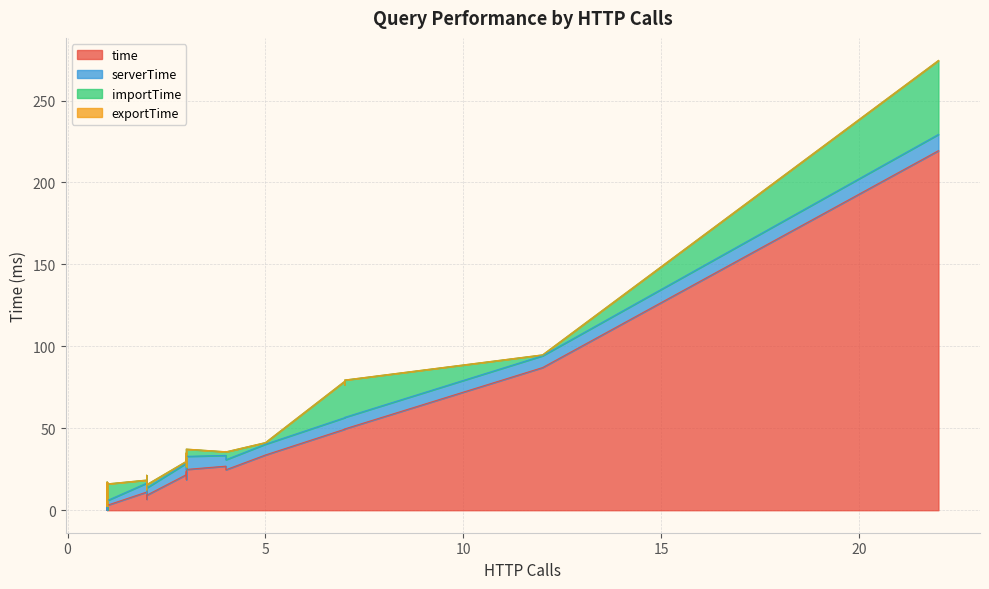

What is the highest value of the time series?

219.4